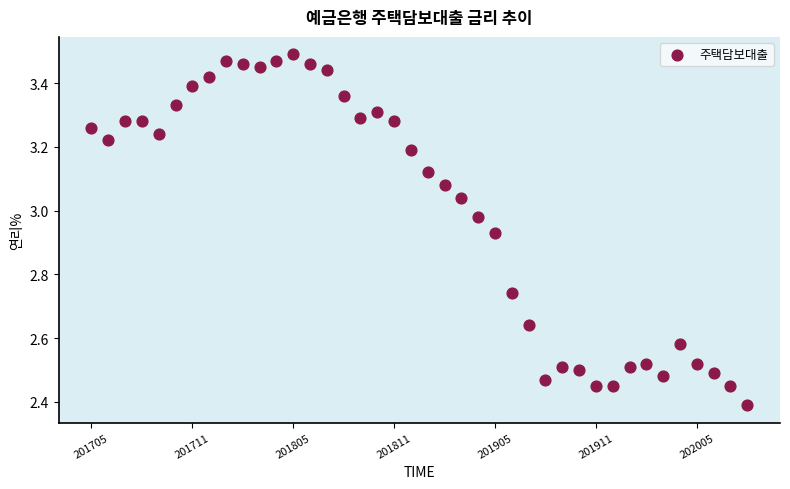

What Y value in the scatter plot is closest to 2?

2.4